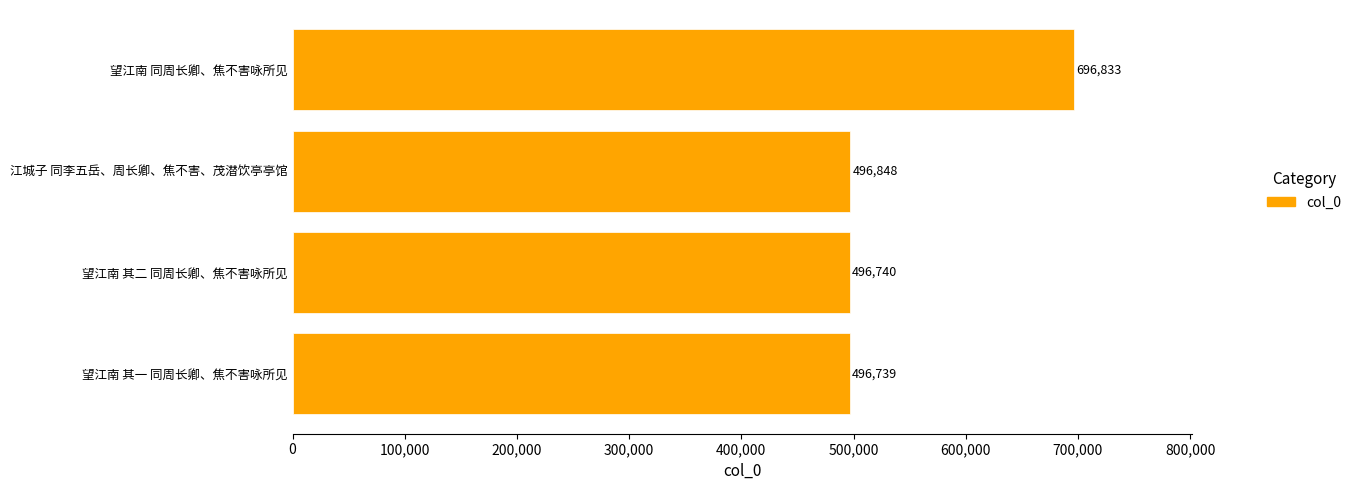

At which category does the chart reach its peak across all series?

望江南 同周长卿、焦不害咏所见